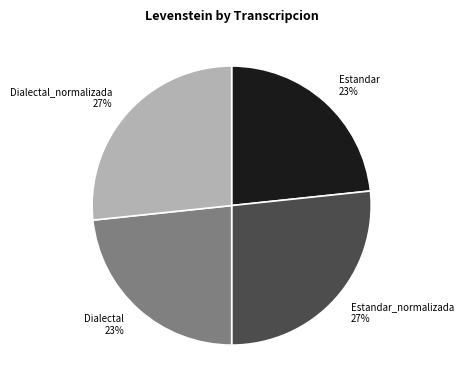

To the nearest percent, what is the average slice percentage?

25%